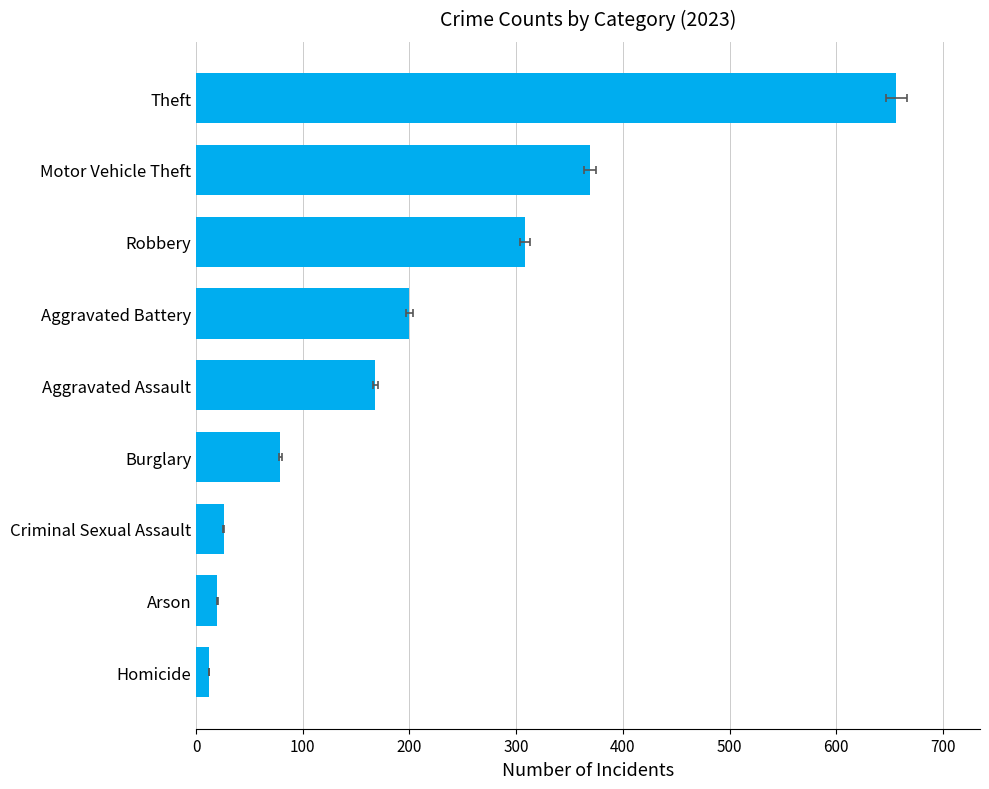

List the labels in order of value, smallest first.

Homicide, Arson, Criminal Sexual Assault, Burglary, Aggravated Assault, Aggravated Battery, Robbery, Motor Vehicle Theft, Theft